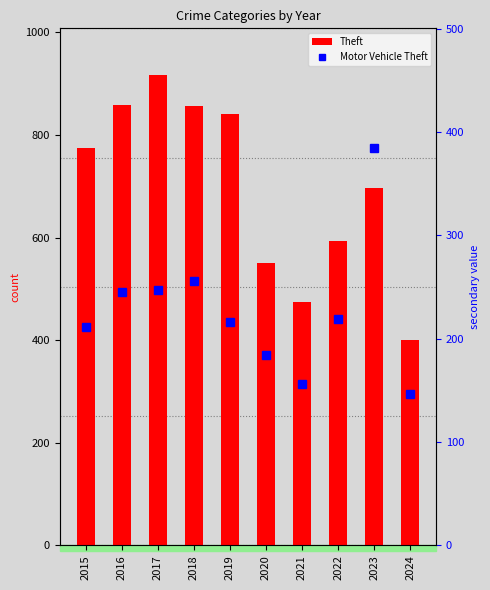

At which category does the chart reach its peak across all series?

2017